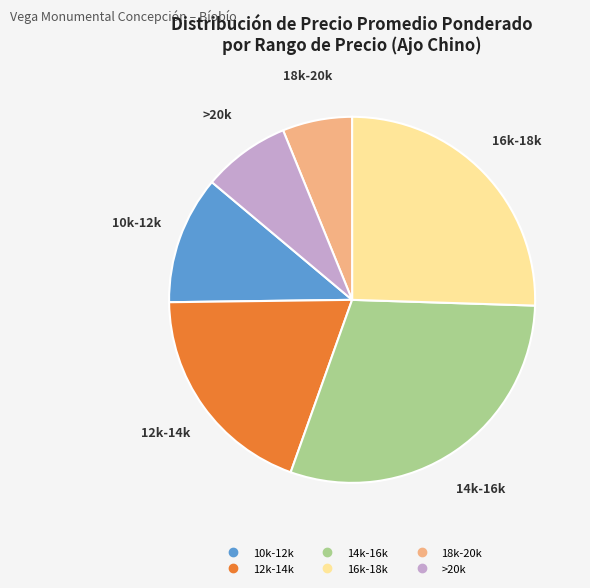

Is there a majority slice in this chart?

No